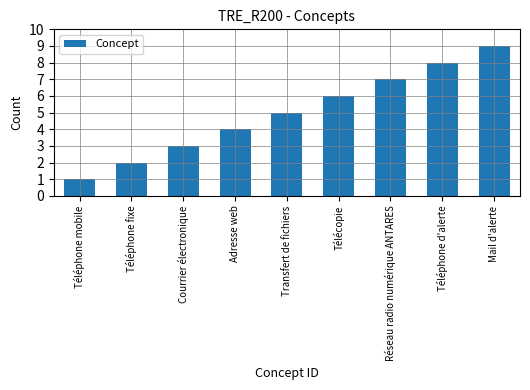

What is the label of the 1st bar from the right?

Mail d'alerte